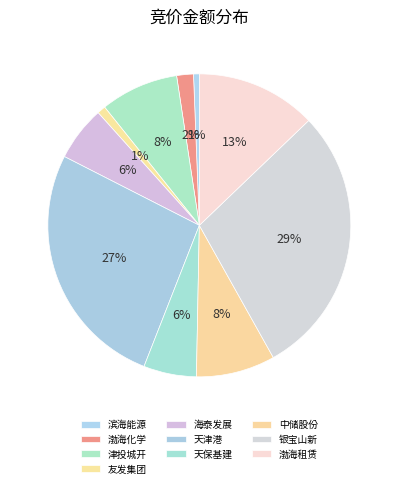

How many slices are in this pie chart?

10